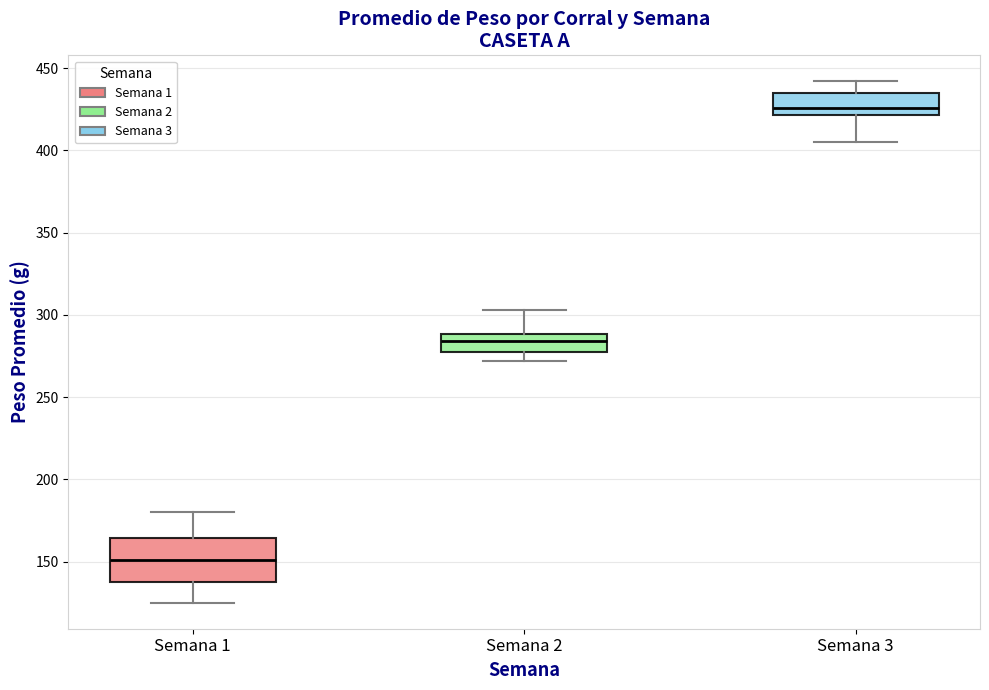

Which box's median line is the highest?

Semana 3